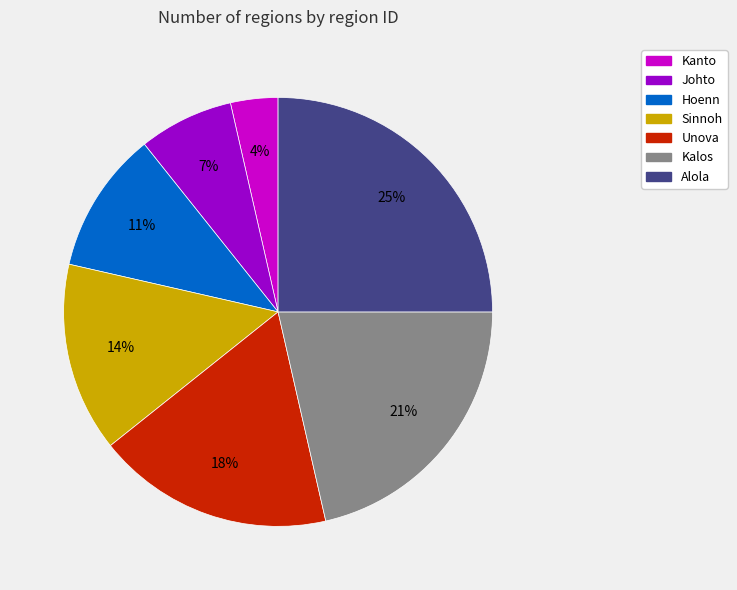

Is the sum of Alola and Sinnoh greater than half?

No